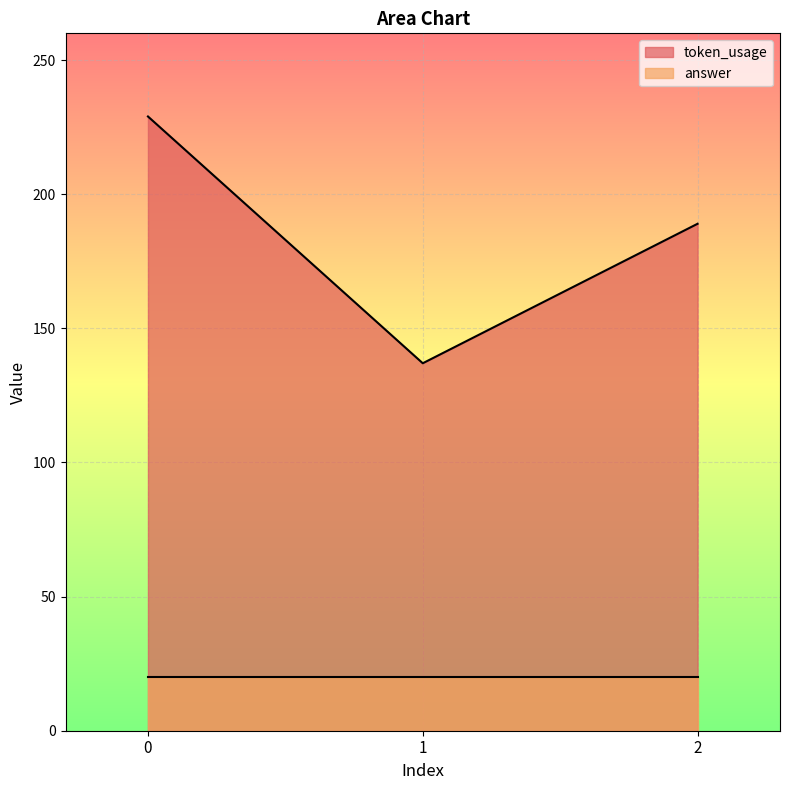

What is the sum of all values?

555